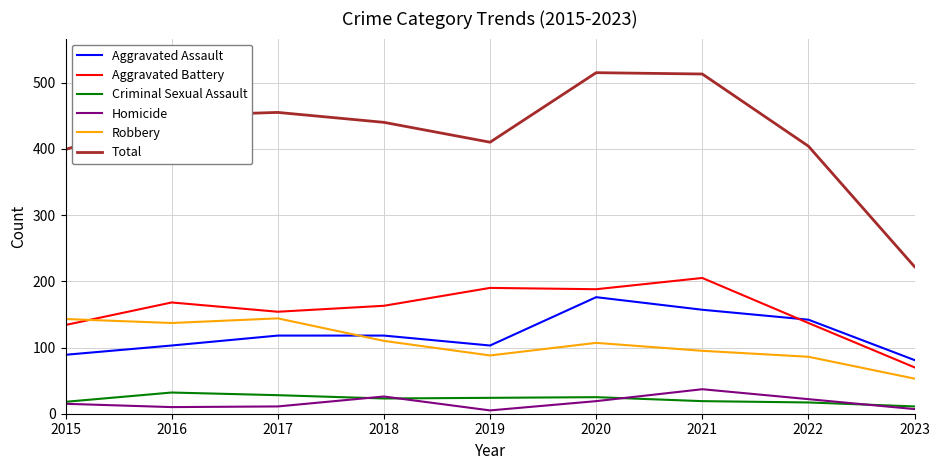

What is the sum of the Aggravated Battery values at 2017 and 2018?

317